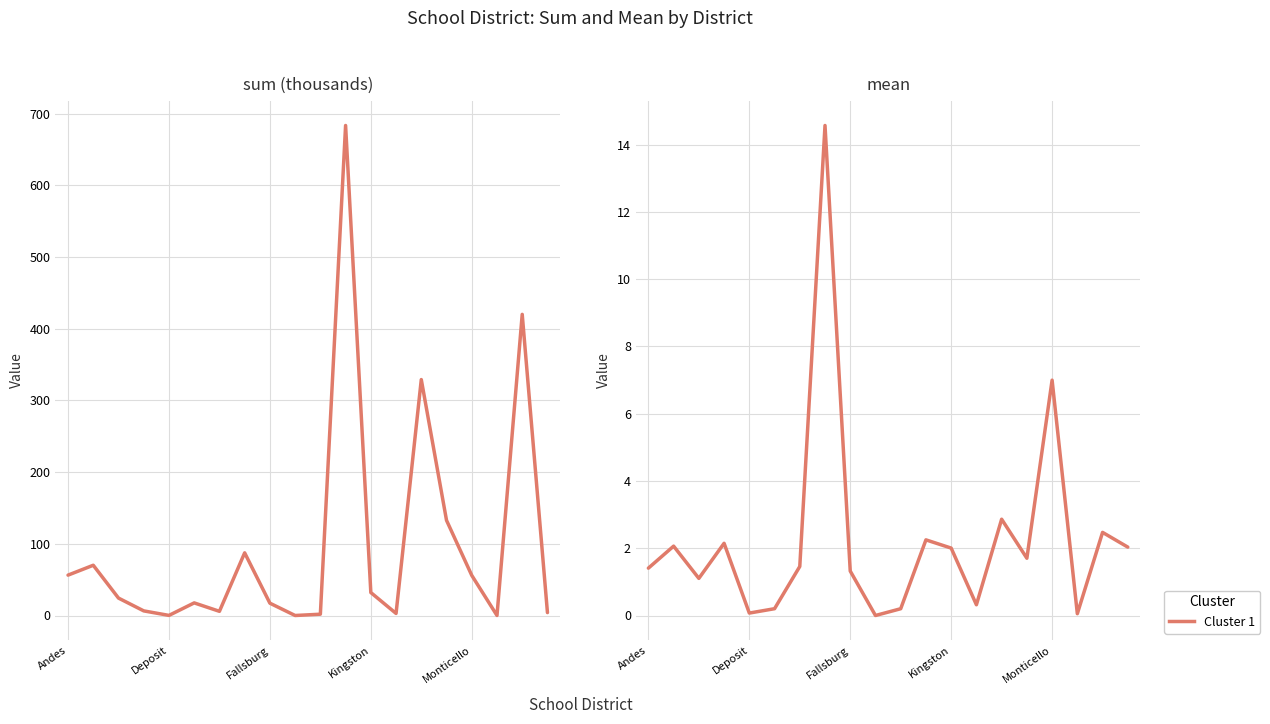

Reading left to right, list all the values displayed in this chart.

sum (thousands): 56.3	70.1	24.3	6.4	0.1	17.6	5.8	87.4	17.2	0.0	1.8	683.6	32.1	2.9	329.2	132.8	56.0	0.1	420.1	4.1
mean: 1.4	2.1	1.1	2.1	0.1	0.2	1.5	14.6	1.3	0.0	0.2	2.2	2.0	0.3	2.9	1.7	7.0	0.1	2.5	2.0